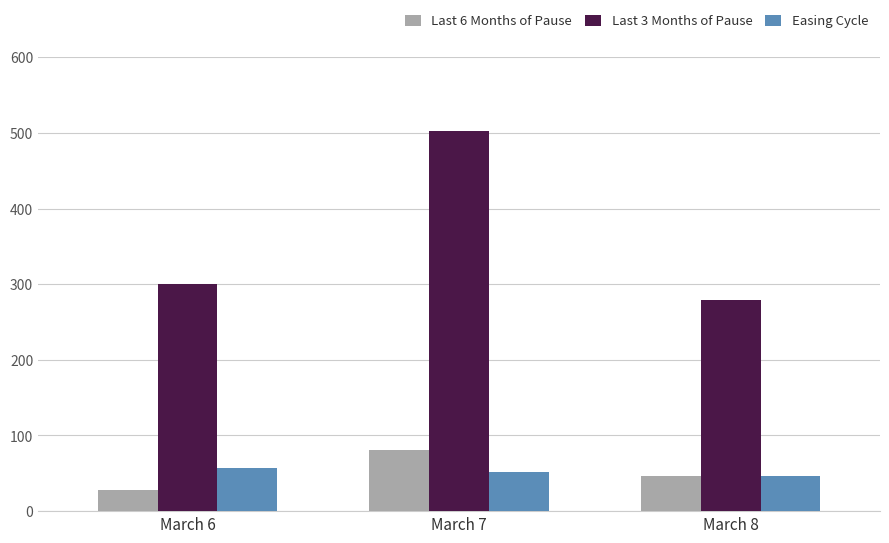

What is the value of the Easing Cycle bar at the 1st from the left?

56.7